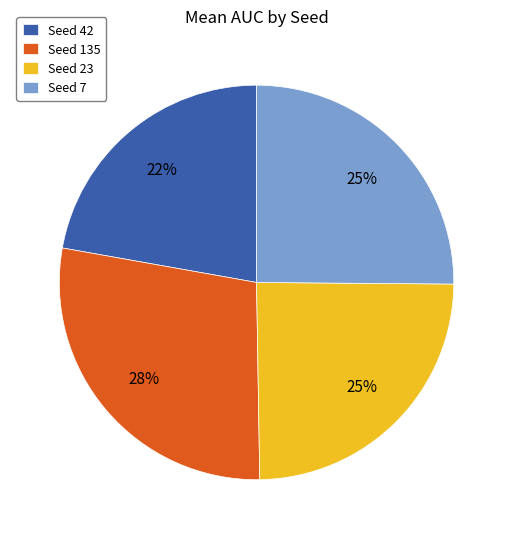

Count the number of slices in the pie.

4